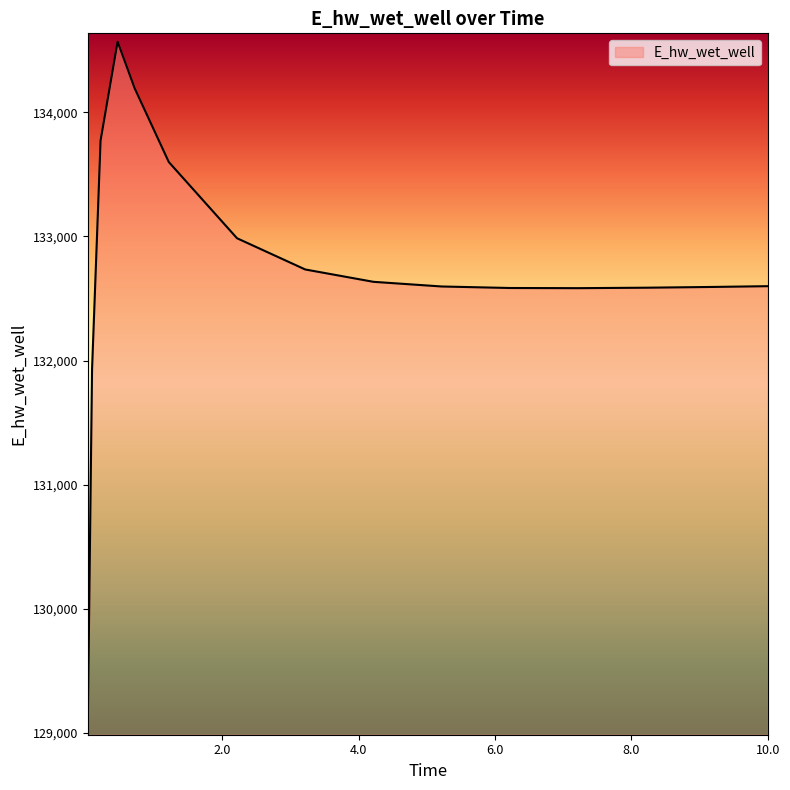

What is the difference between the maximum and minimum values?

5521.1